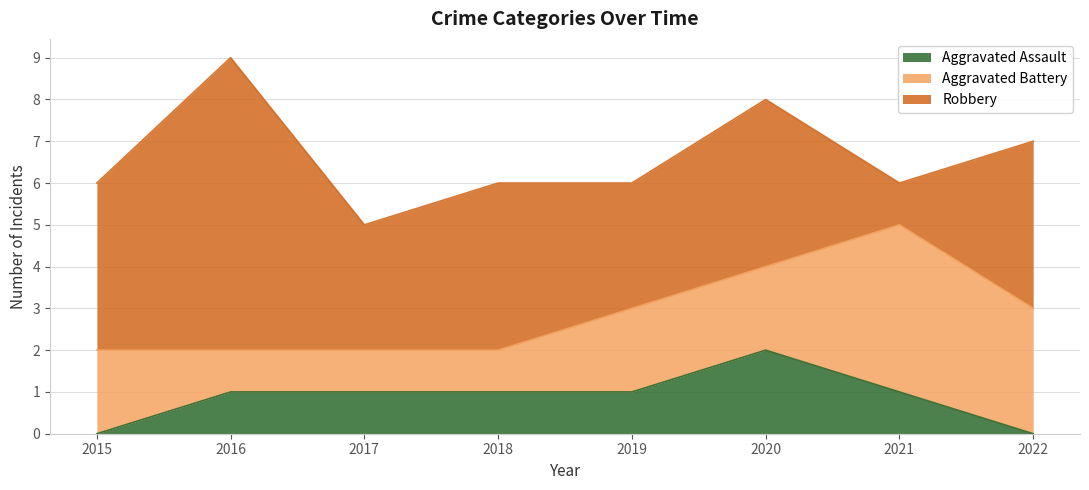

True or false: Aggravated Battery and Aggravated Assault cross at least once.

False